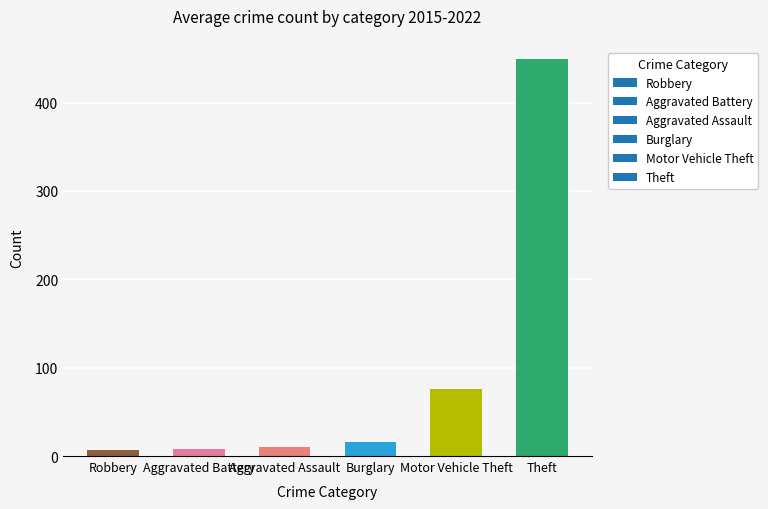

What is the sum of the values at Aggravated Assault and Motor Vehicle Theft?

86.0